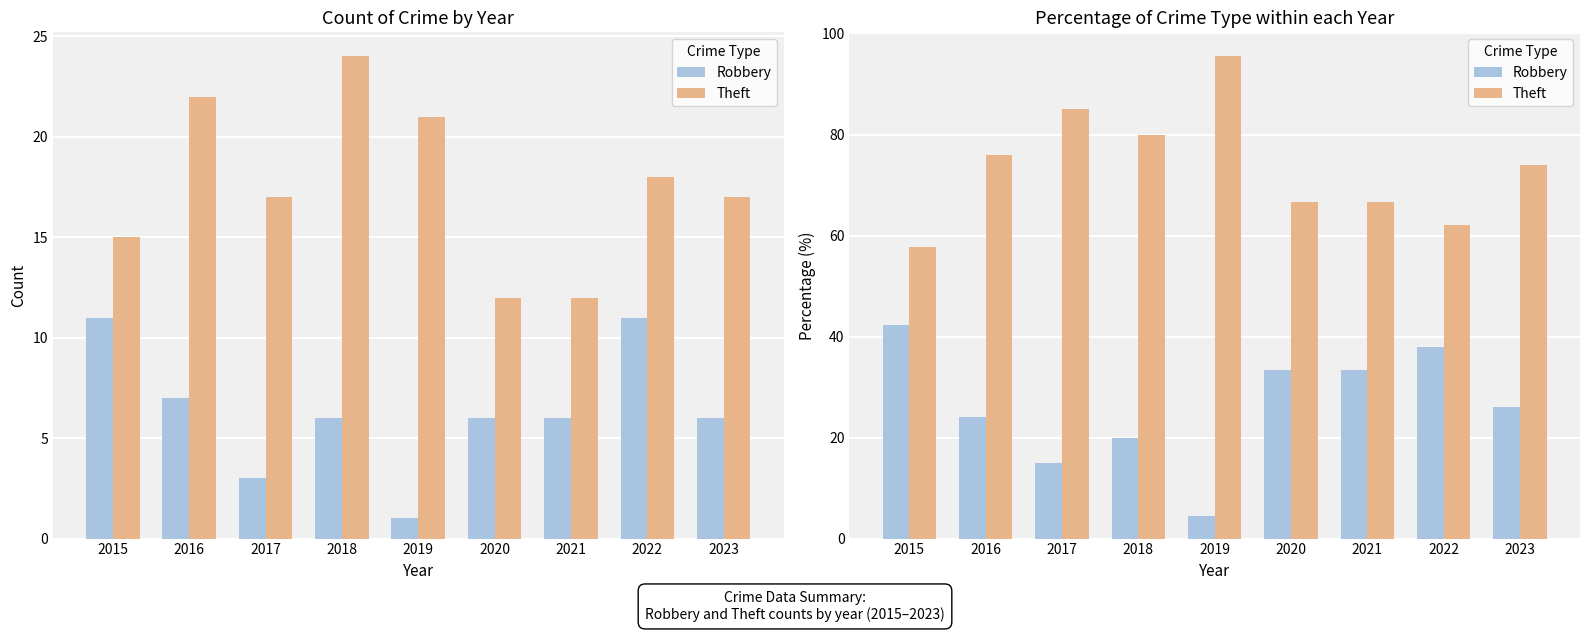

How many bars are there in each group?

2